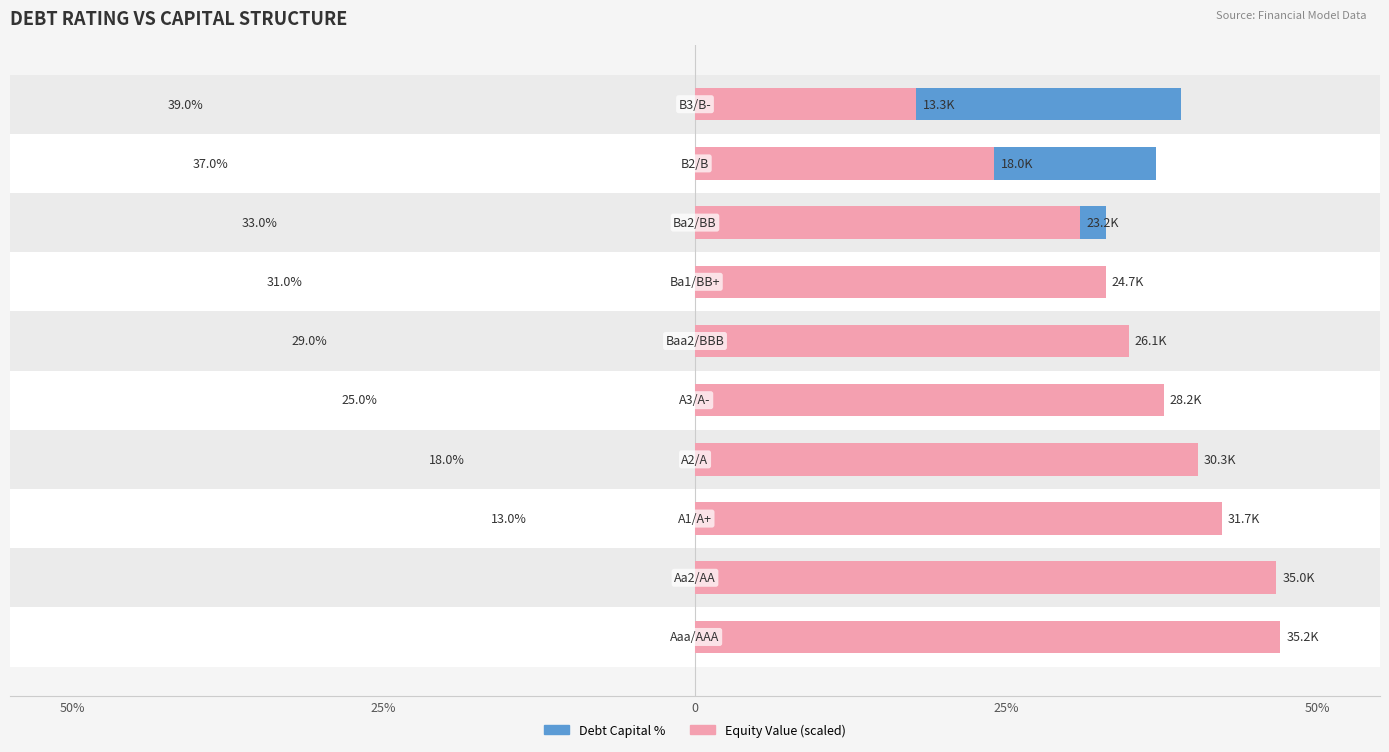

What is the maximum value for Equity Value (scaled)?

47.0